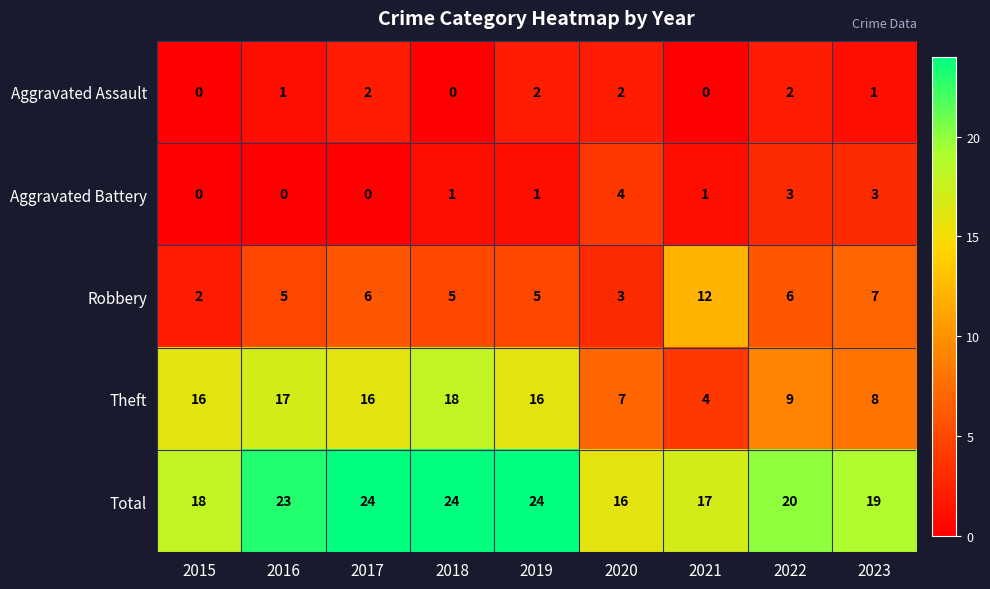

What is the difference between the second highest and minimum values in the Robbery series?

5